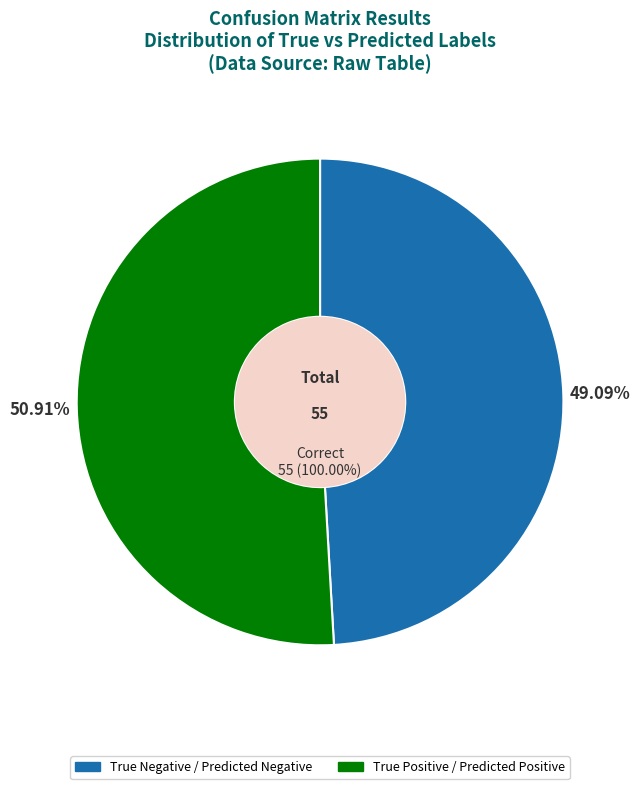

True or false: True Positive / Predicted Negative accounts for 5% of the total.

False